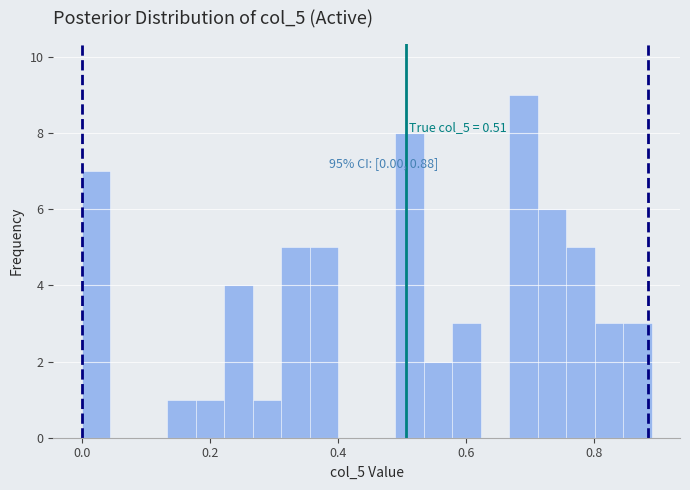

Read against the x-axis, roughly where is the centre of the tallest bar?

0.68